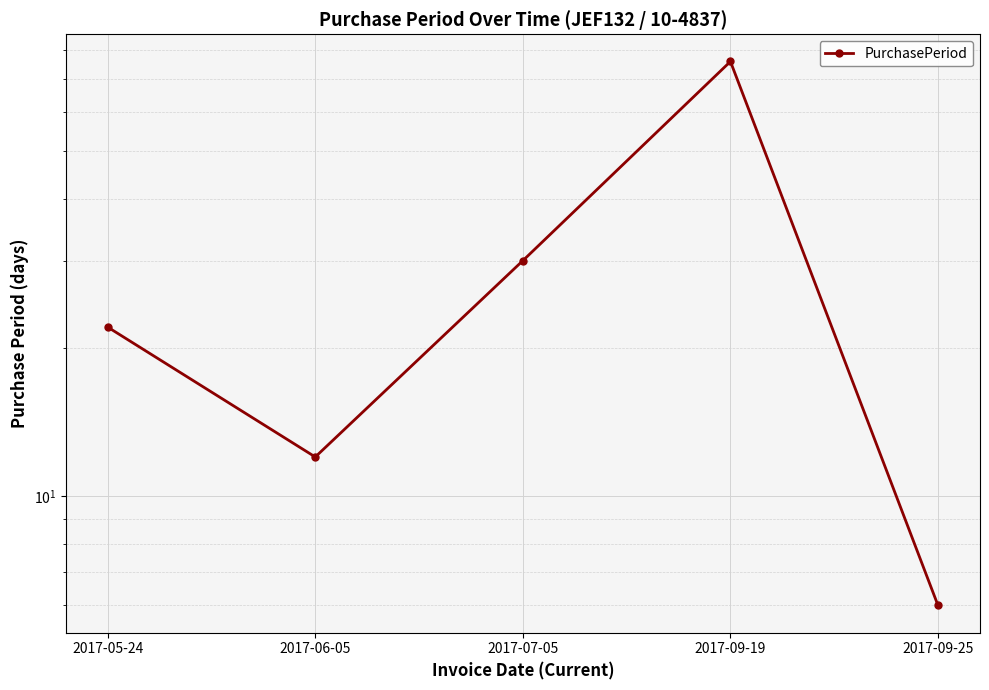

What is the smallest value displayed?

6